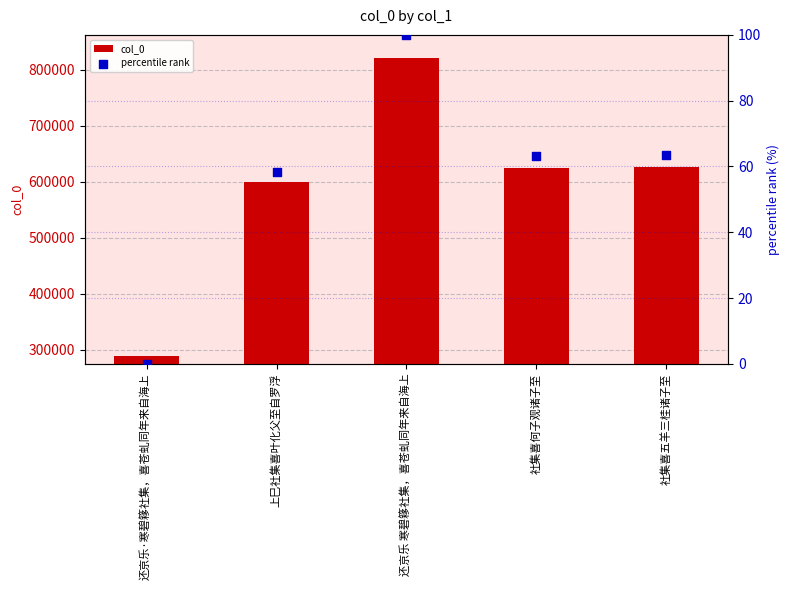

Which series has the widest spread of Y values?

col_0